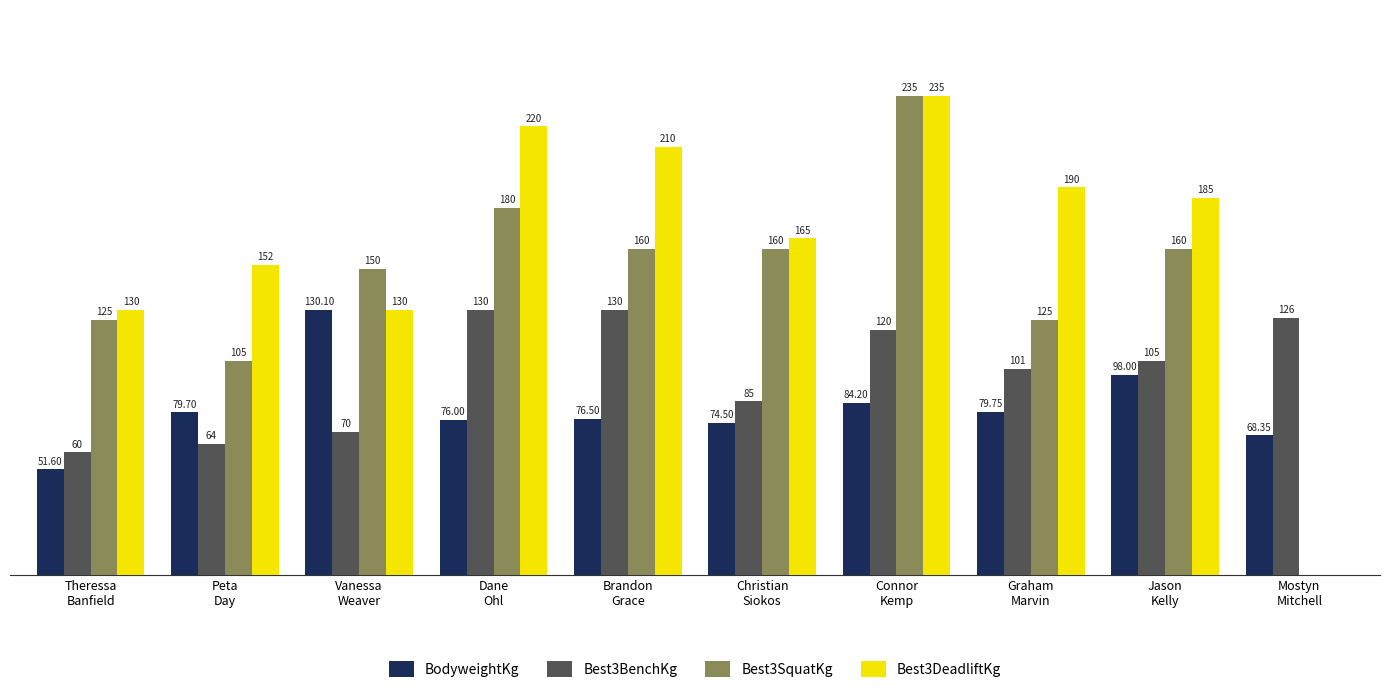

What are all the series names shown in the legend?

BodyweightKg, Best3BenchKg, Best3SquatKg, Best3DeadliftKg